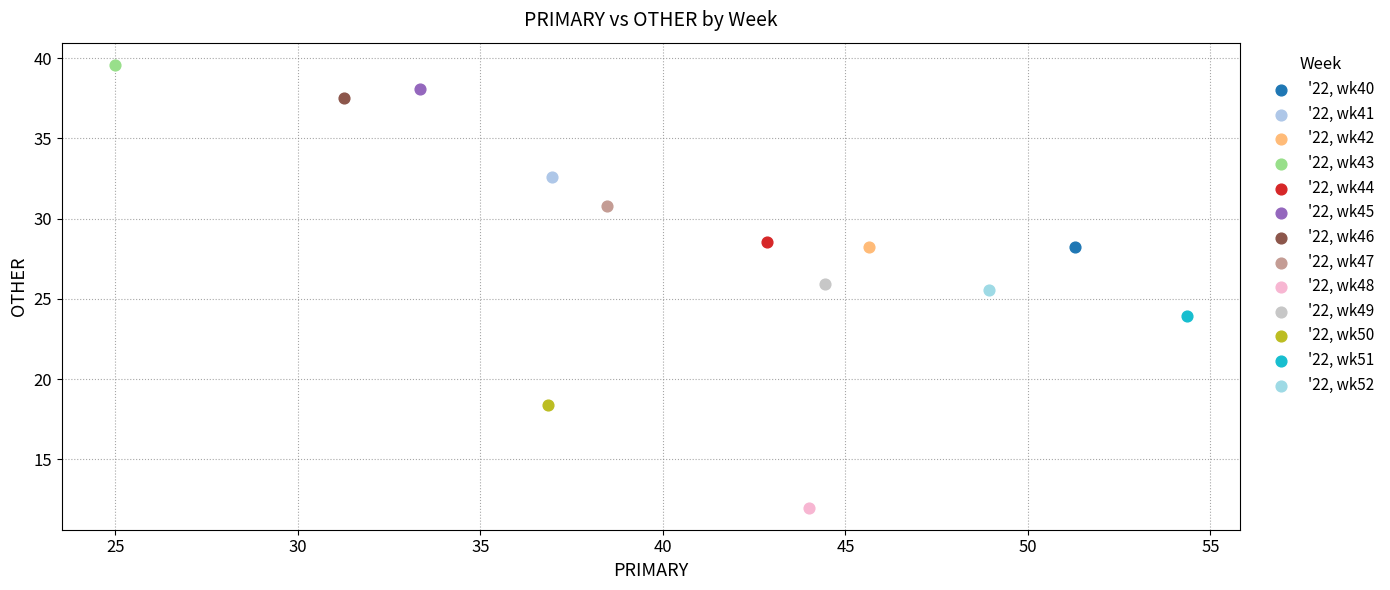

What are all the series names shown in the legend?

'22, wk40, '22, wk41, '22, wk42, '22, wk43, '22, wk44, '22, wk45, '22, wk46, '22, wk47, '22, wk48, '22, wk49, '22, wk50, '22, wk51, '22, wk52